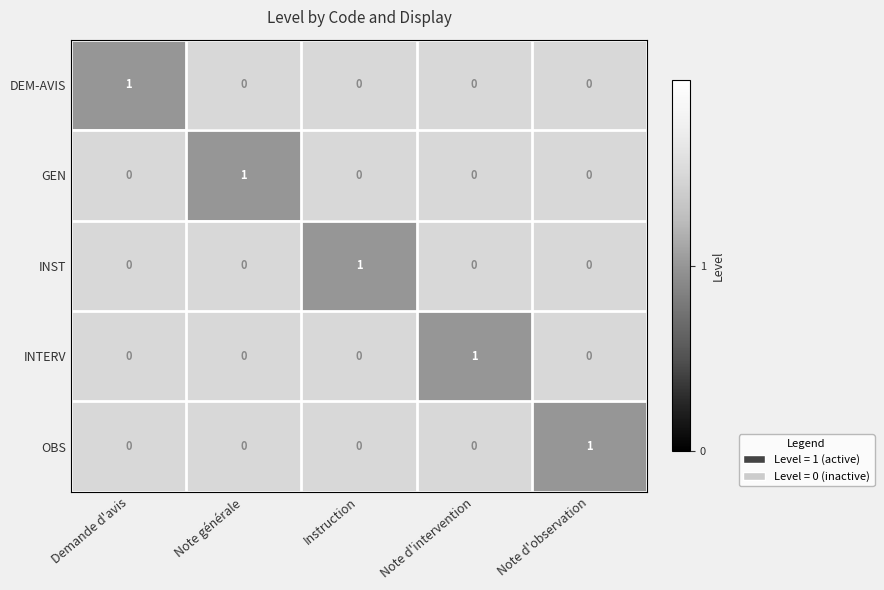

Is it true that OBS equals 0 at Note générale?

True